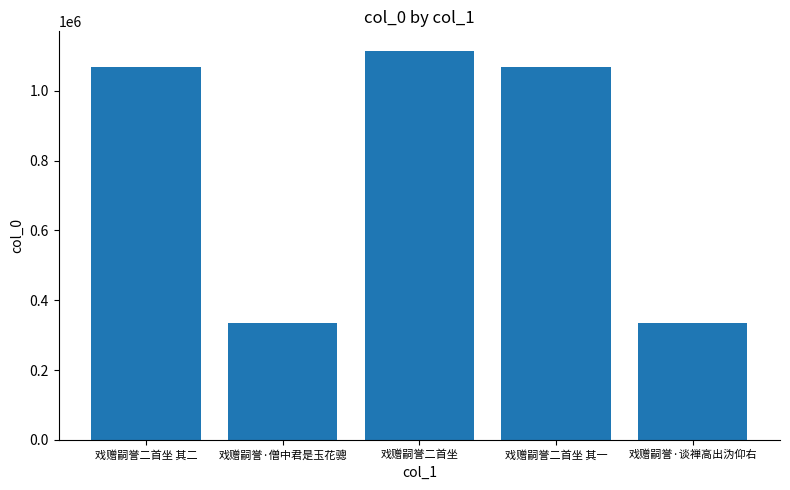

Between 戏赠嗣誉·僧中君是玉花骢 and 戏赠嗣誉二首坐 其二, which is larger?

戏赠嗣誉二首坐 其二